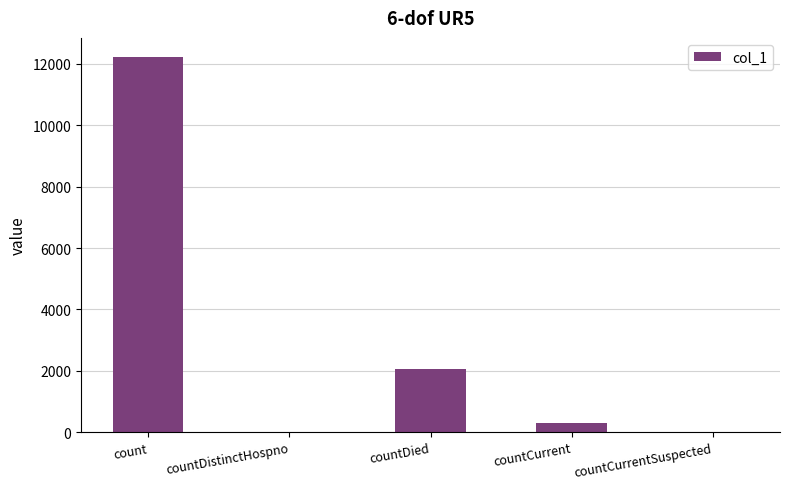

At which label is the value closest to 6118?

countDied